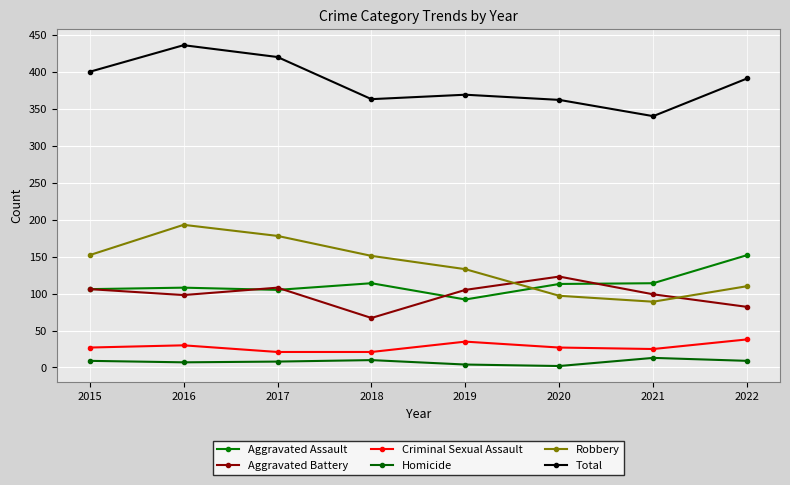

Count the number of data series in this chart.

6